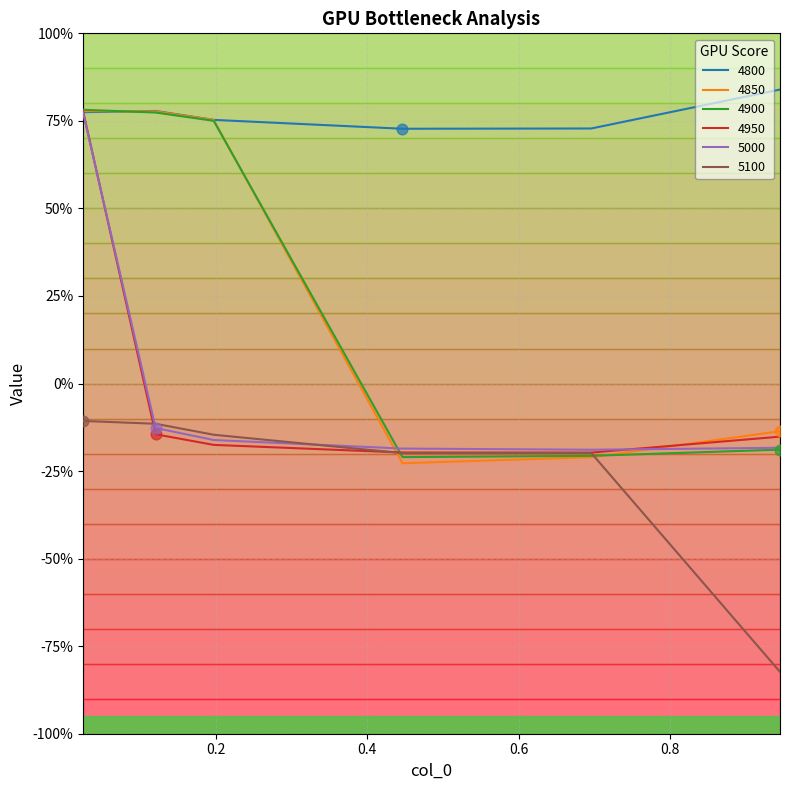

At how many categories does at least one series exceed 0?

6